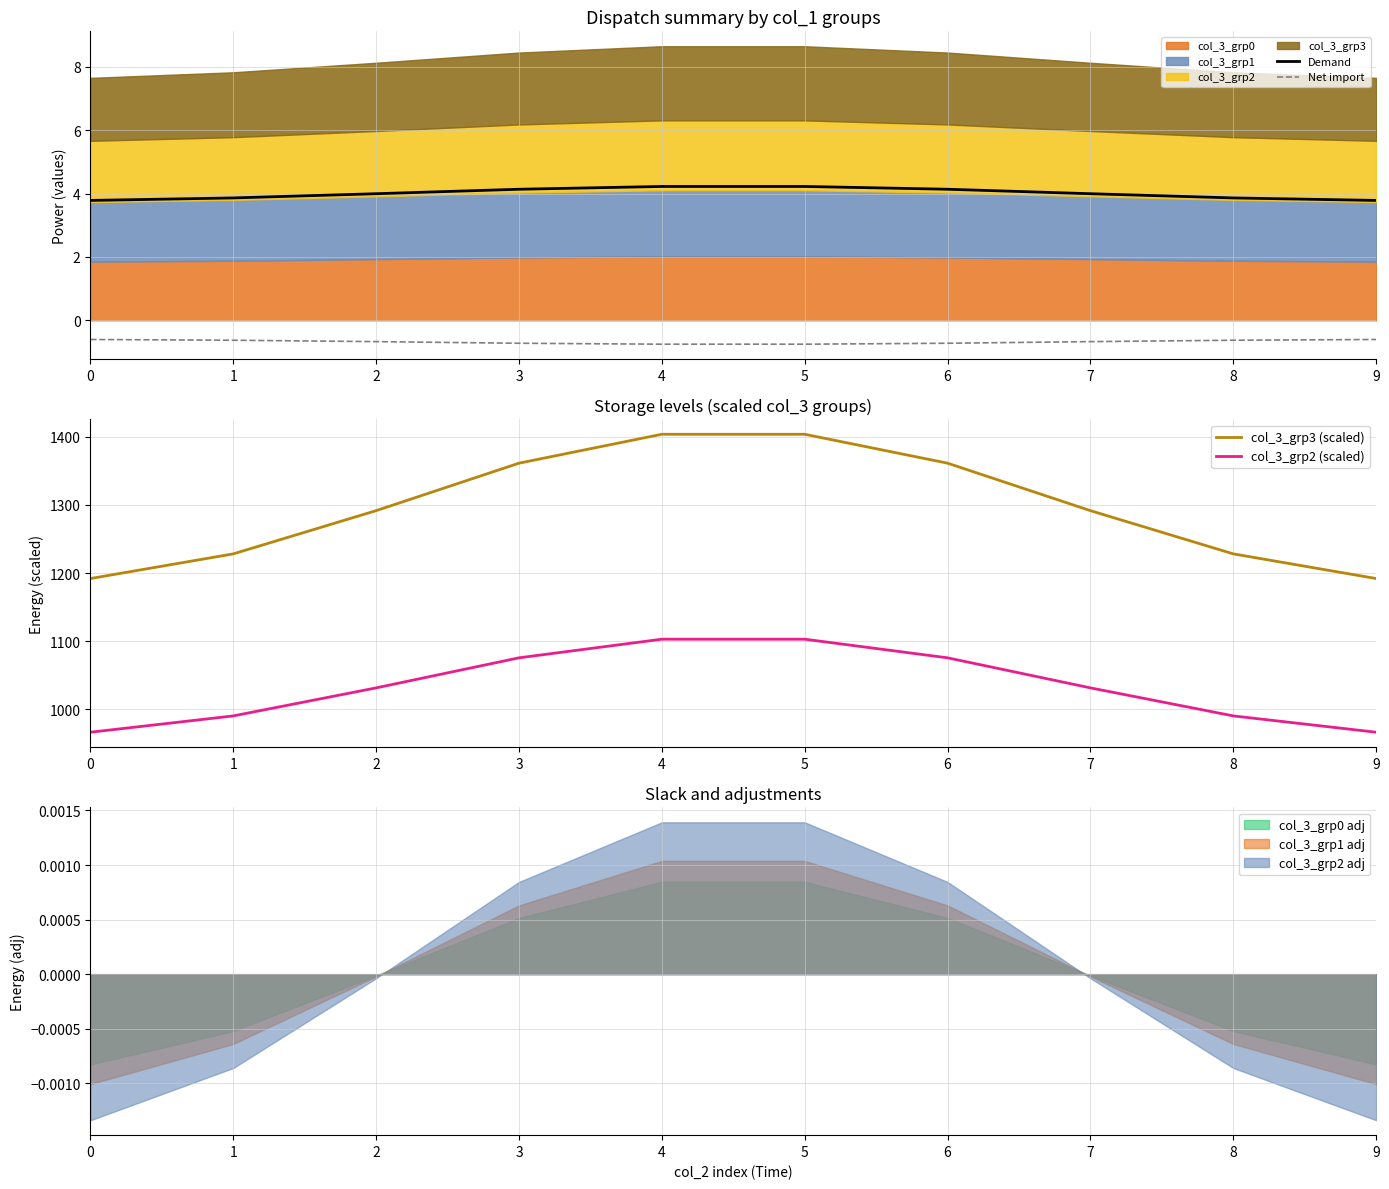

True or false: Demand and Net import intersect in this chart.

False